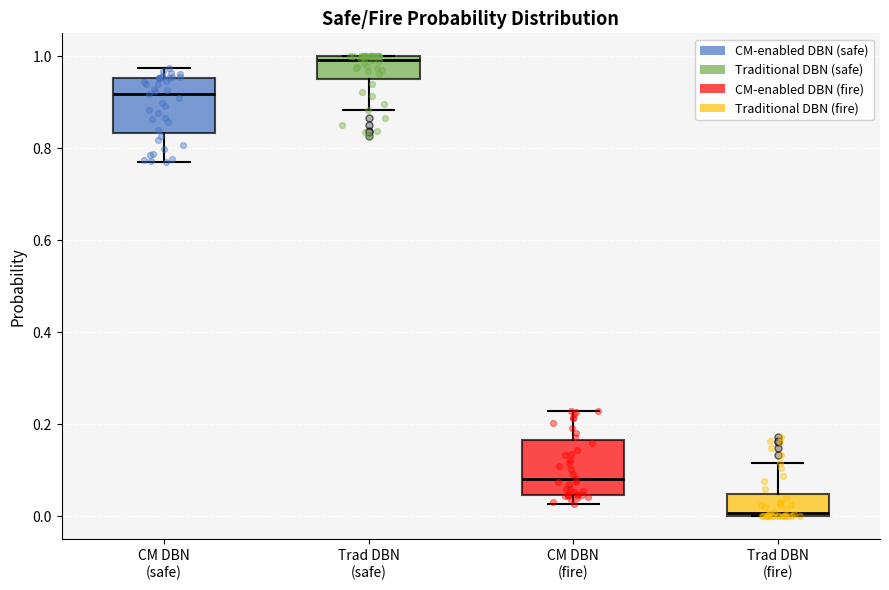

Reading left to right, read every box against the y-axis: the position of its median line, the range the box covers, and the ends of its whiskers. The values are not printed on the chart, so give them approximately, as read against the axis.

CM DBN (safe): median 0.92, box 0.84 to 0.96, whiskers 0.78 to 0.98
Trad DBN (safe): median 1.00 (just below the box's upper edge), box 0.96 to 1.00, whiskers 0.88 to 1.00
CM DBN (fire): median 0.08, box 0.04 to 0.16, whiskers 0.02 to 0.22
Trad DBN (fire): median 0.00 (just above the box's lower edge), box 0.00 to 0.04, whiskers 0.00 to 0.12